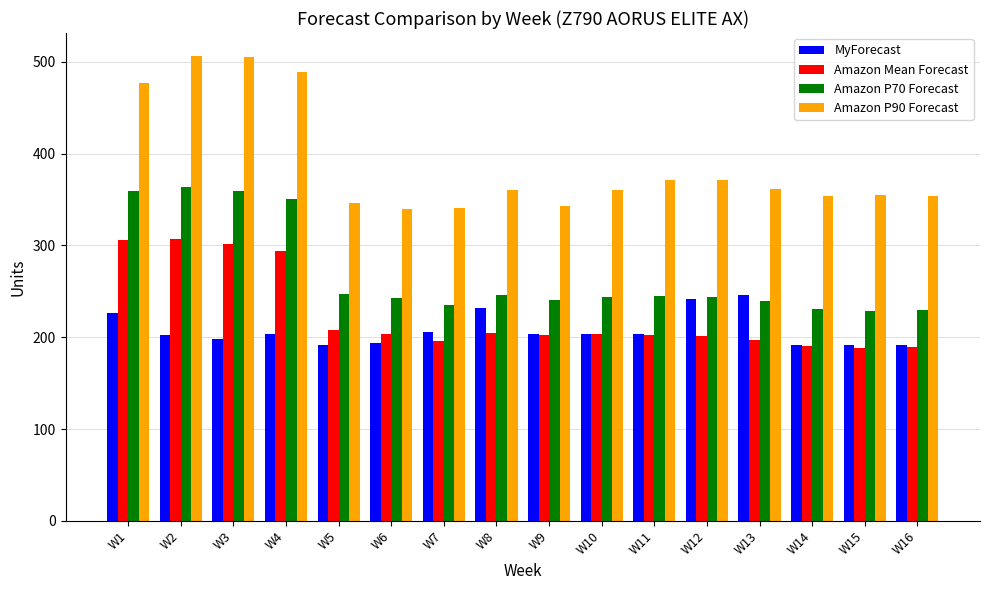

What are all the series names shown in the legend?

MyForecast, Amazon Mean Forecast, Amazon P70 Forecast, Amazon P90 Forecast